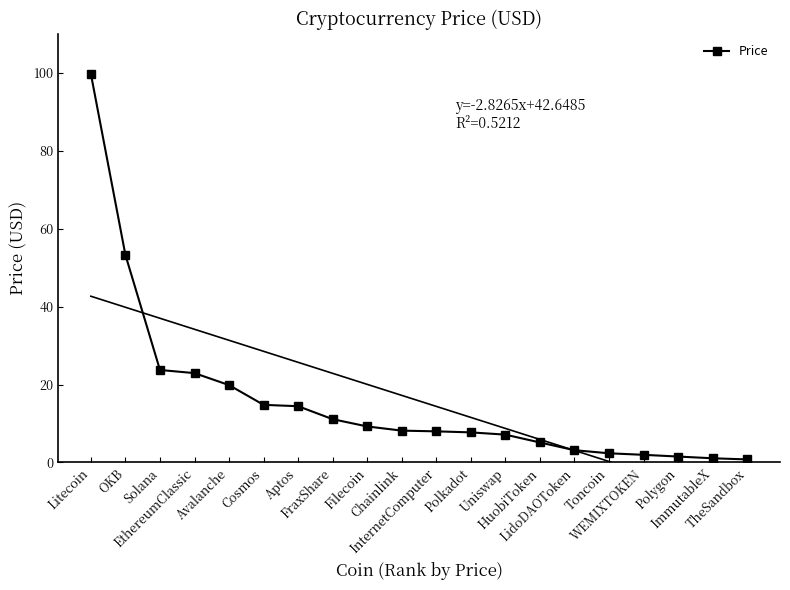

Is it true that the value at Chainlink is 8.2?

True